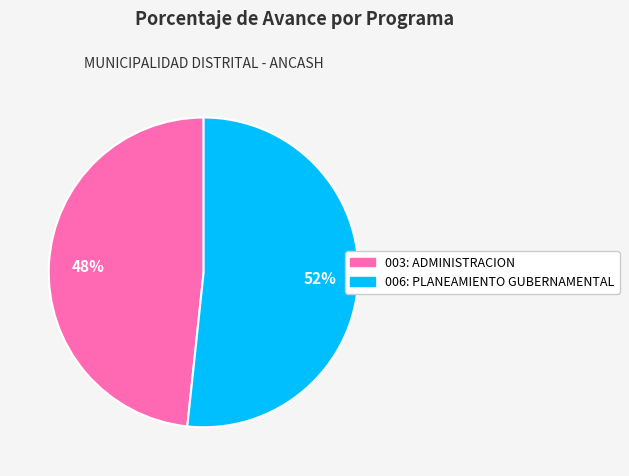

Which slice represents more than half of the pie?

006: PLANEAMIENTO GUBERNAMENTAL